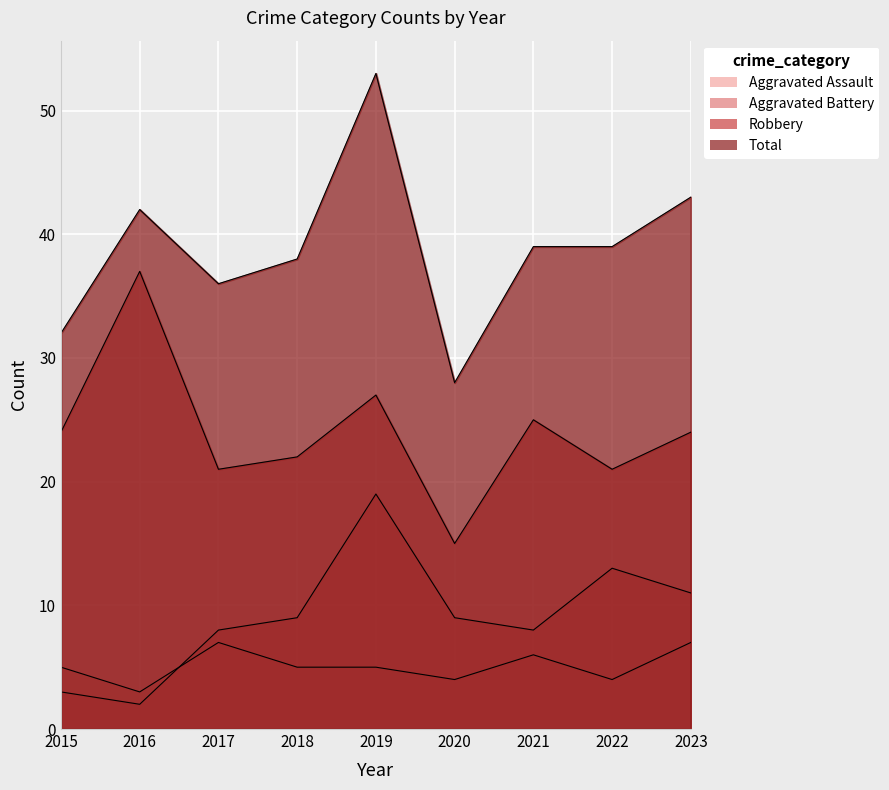

What is the value of the Robbery point at the 6th from the left?

15